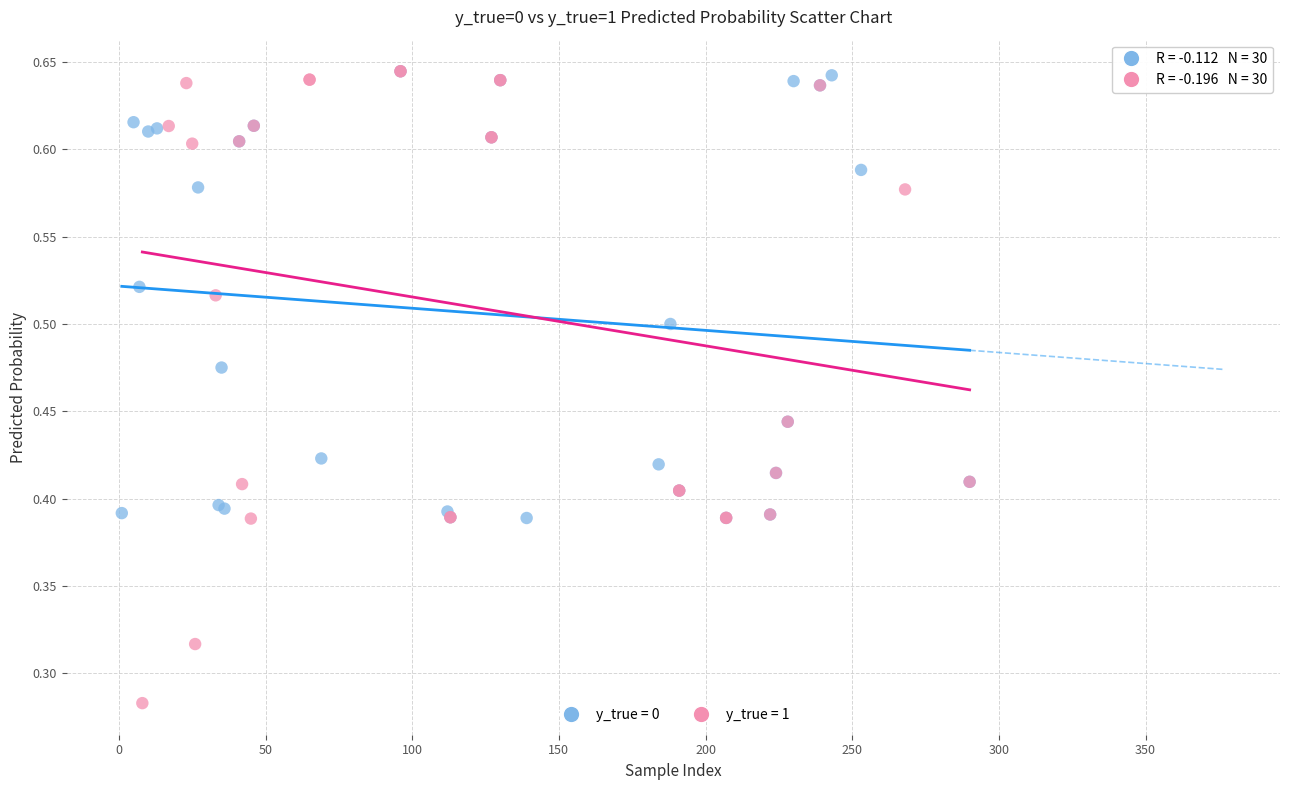

Which series reaches the minimum Y coordinate?

y_true = 1